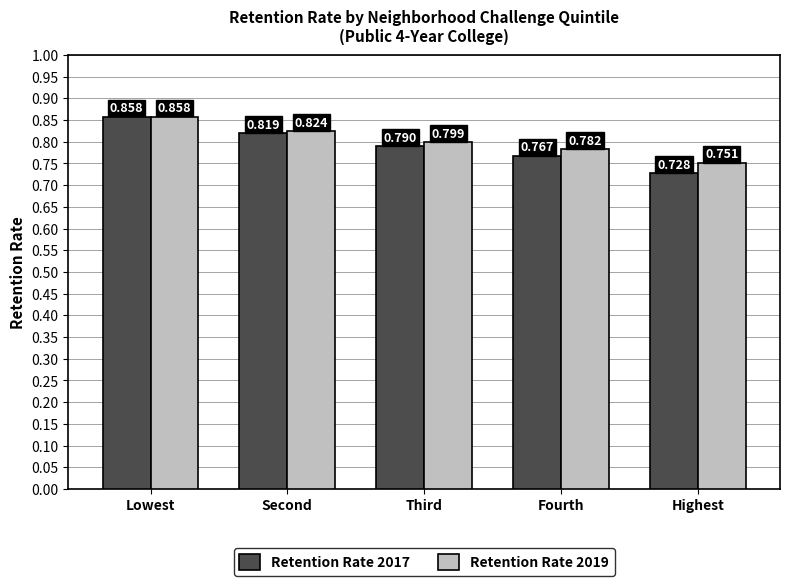

At which label is Retention Rate 2017 closest to 0?

Highest